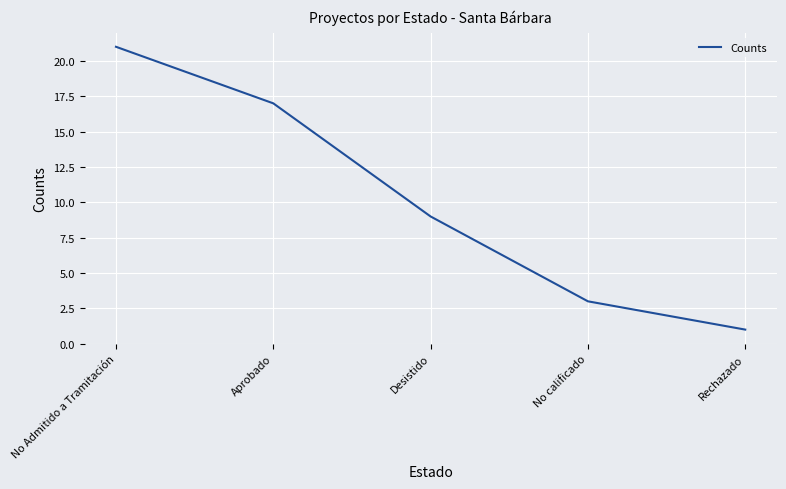

What is the smallest value displayed?

1